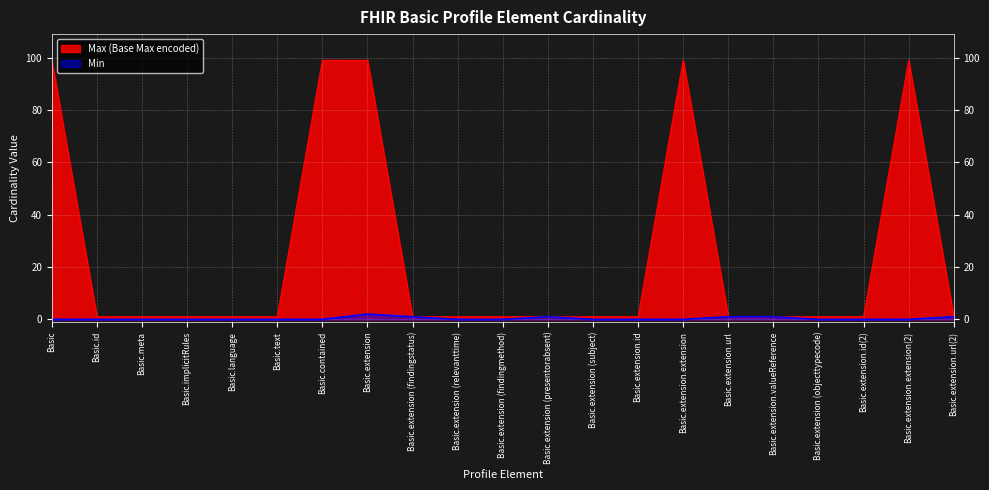

What is the approximate value of Max (Base Max encoded) at Basic.extension, to the nearest 5?

100